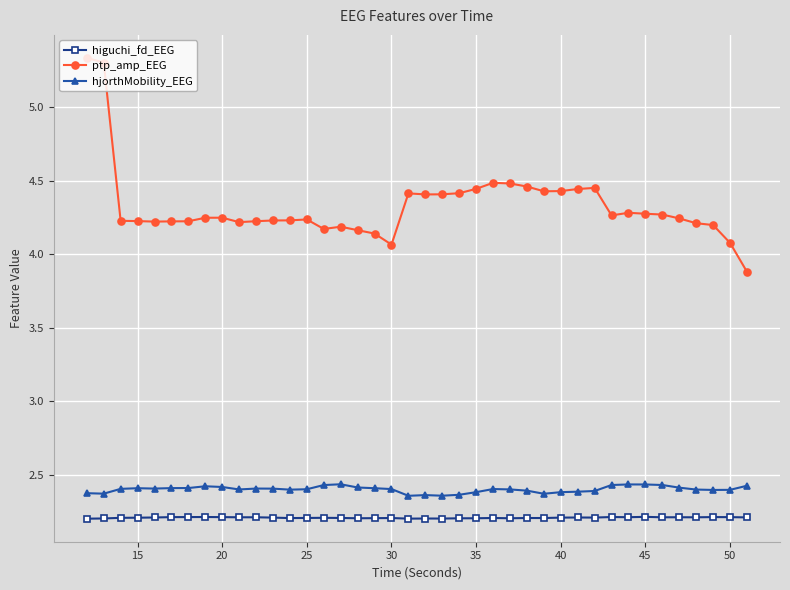

Does the chart display data point markers on the line(s)?

Yes